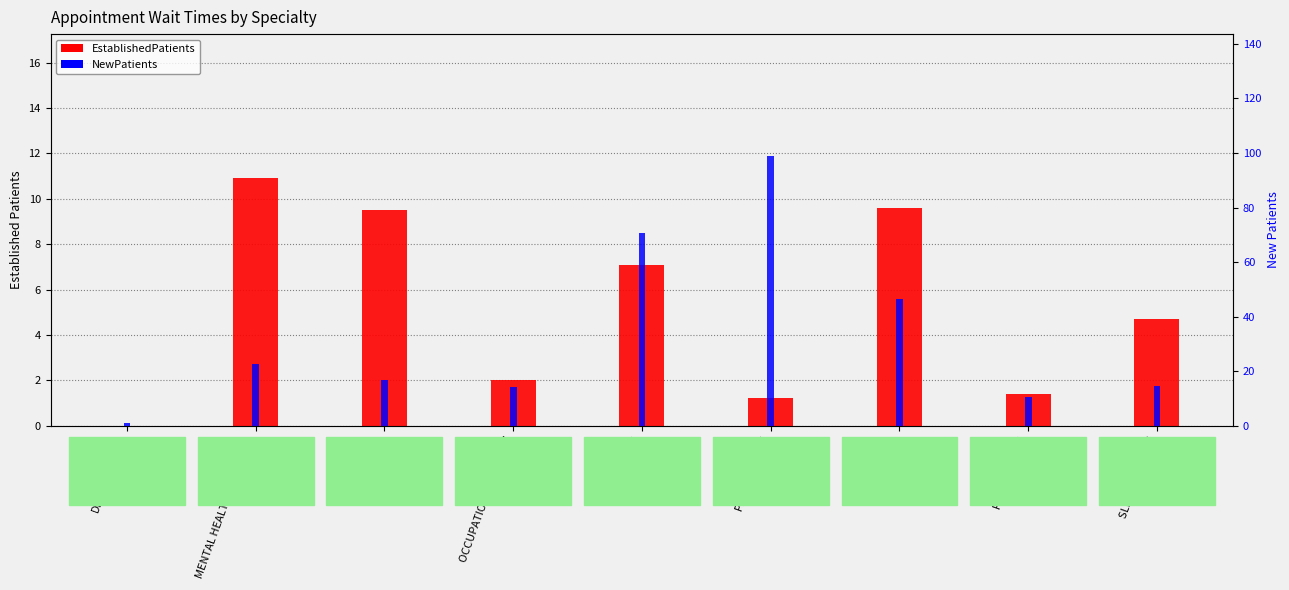

How many bars are there in total?

18